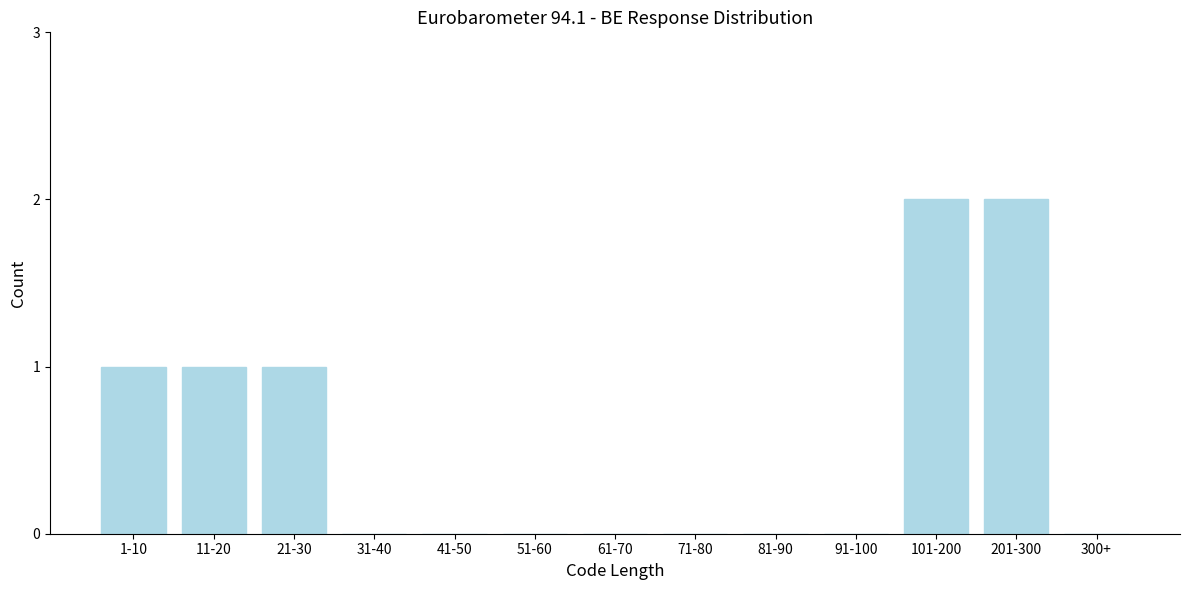

Reading right to left, list all the values displayed in this chart.

300+=0	201-300=2	101-200=2	91-100=0	81-90=0	71-80=0	61-70=0	51-60=0	41-50=0	31-40=0	21-30=1	11-20=1	1-10=1